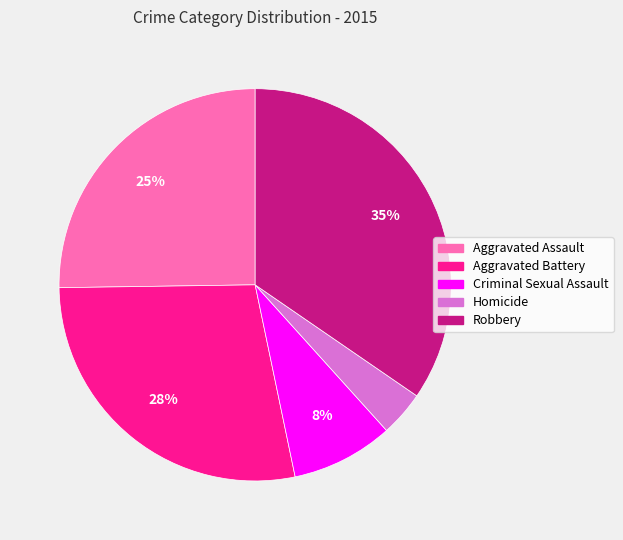

To the nearest percent, what portion does Aggravated Battery represent?

28%